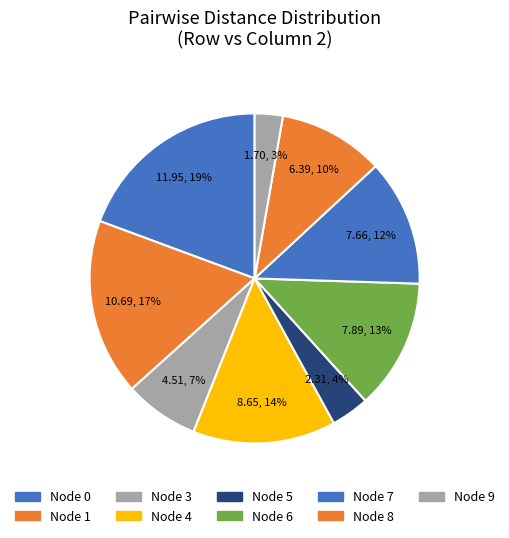

How many slices are in this pie chart?

9